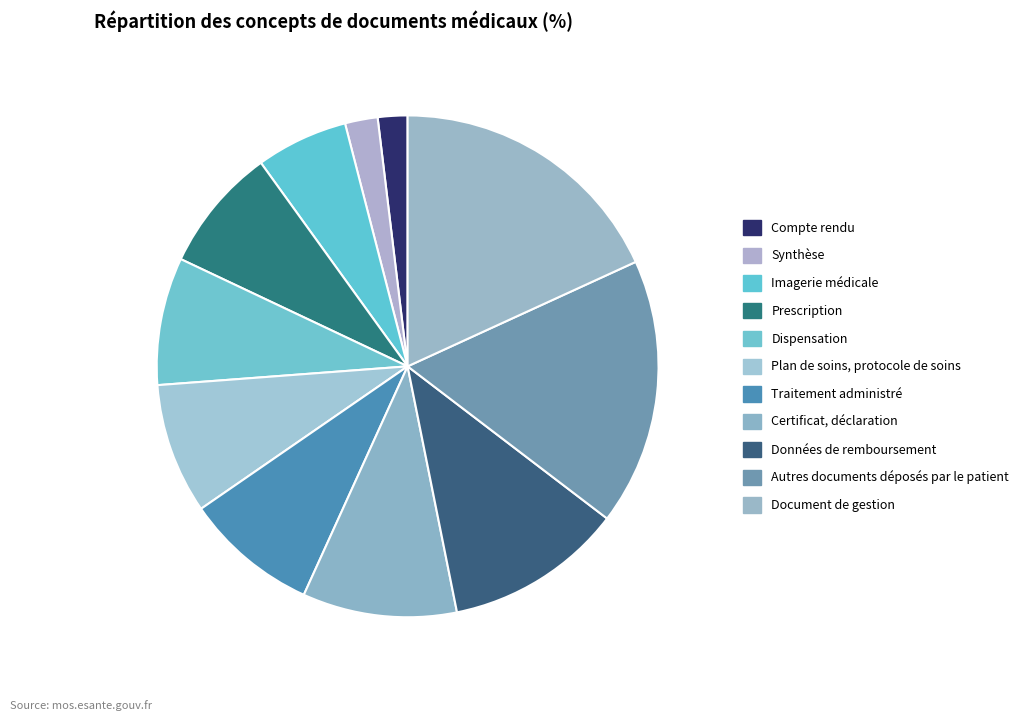

Is it true that Plan de soins, protocole de soins is 8% of the pie?

True